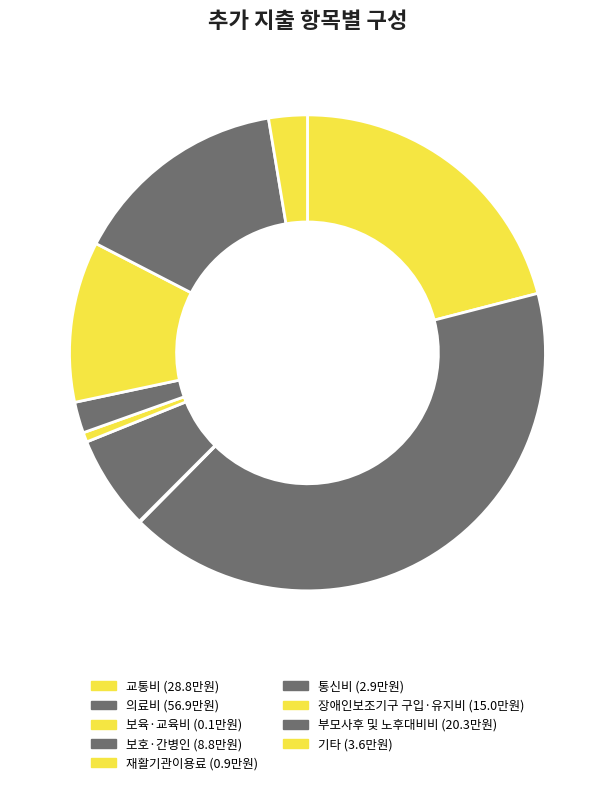

To the nearest percent, what portion does 기타 represent?

3%